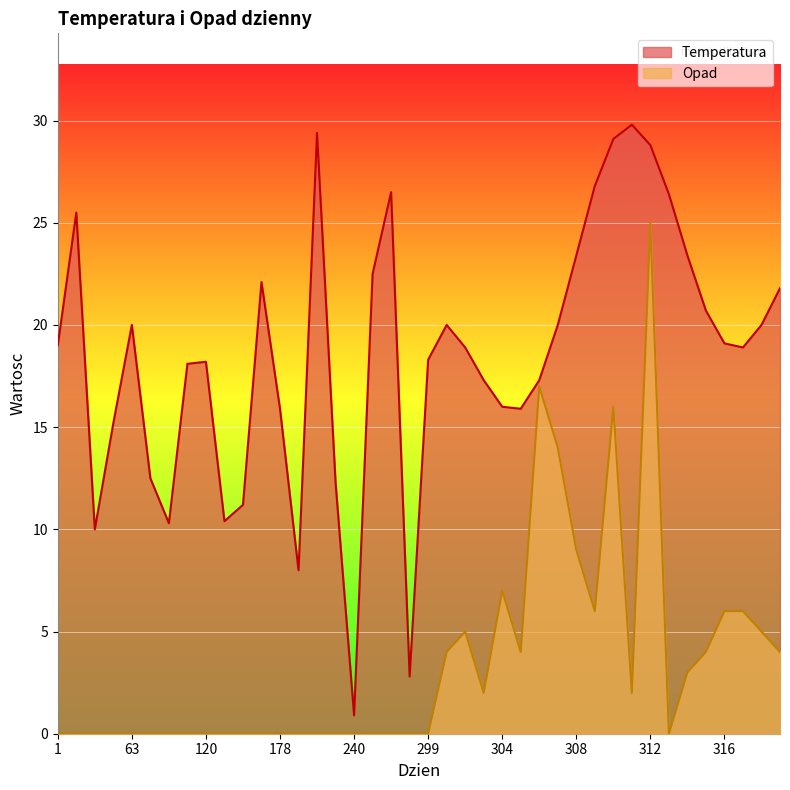

How many lines are shown in the chart?

2